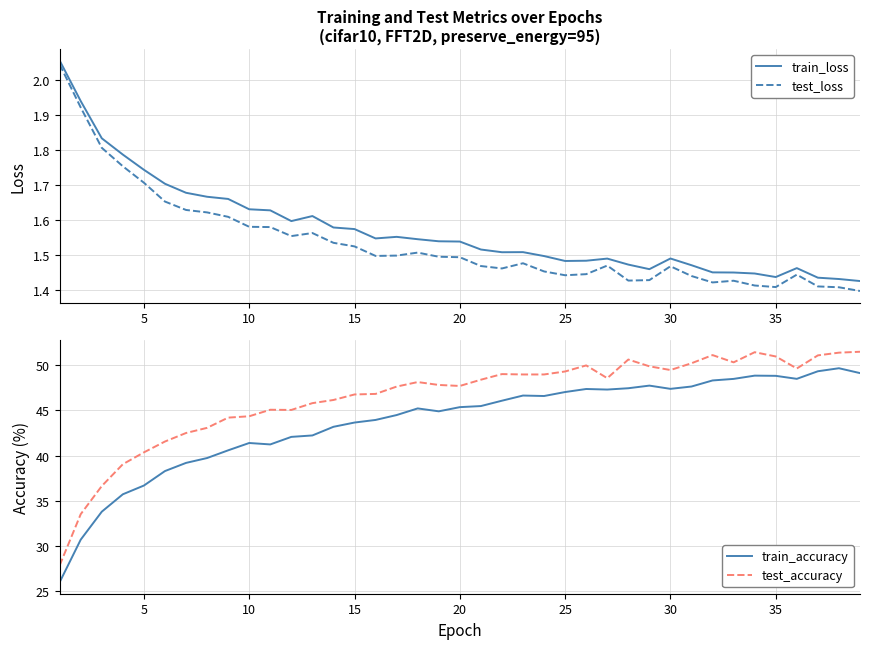

The test_loss series shows 0.3 at 15. True or false?

False